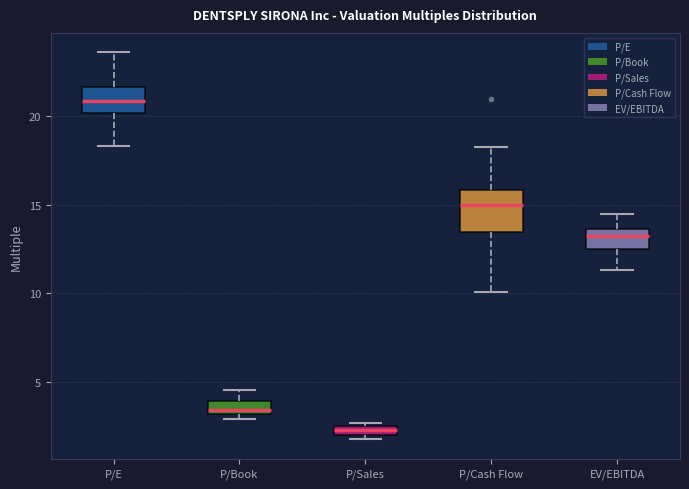

Which box's median line is the highest?

P/E